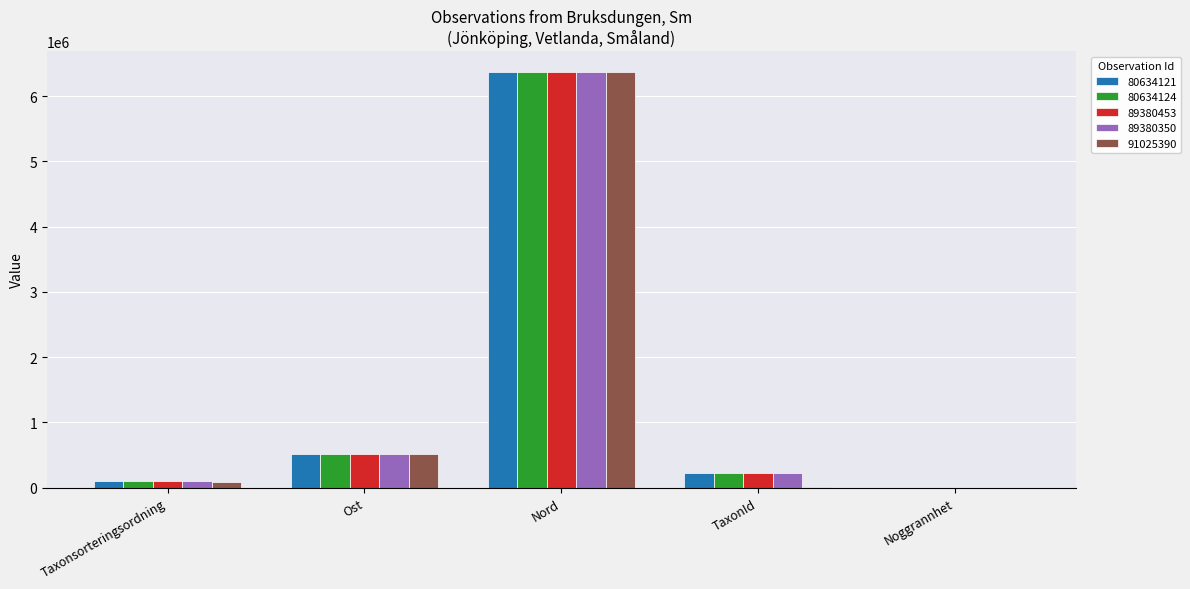

What is the sum of all 91025390 values?

6981095